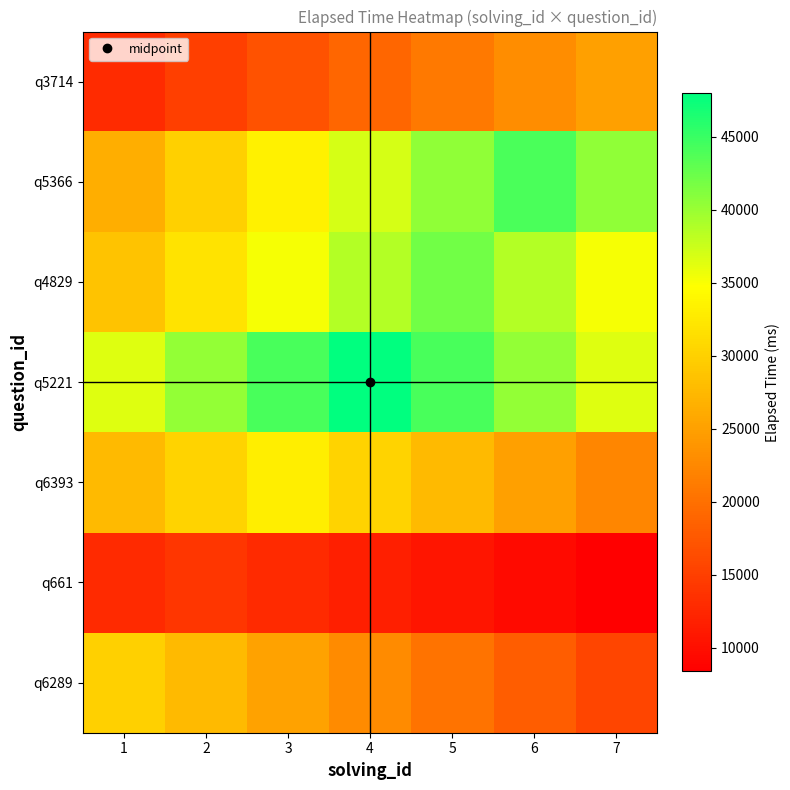

Which label corresponds to the smallest value in the chart?

7